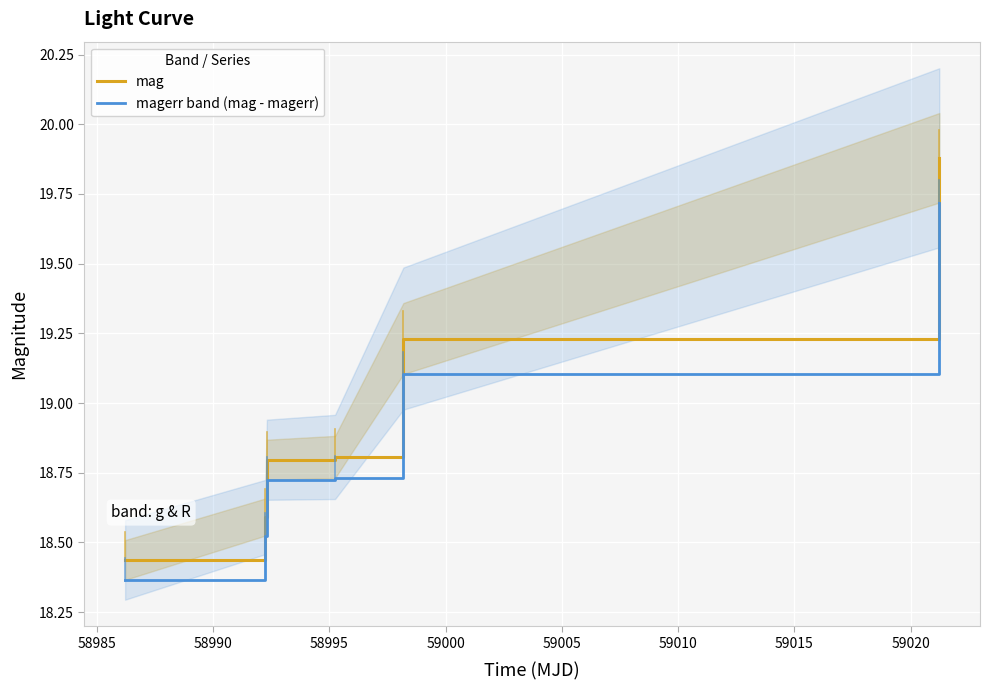

At how many categories does at least one series exceed 18?

6